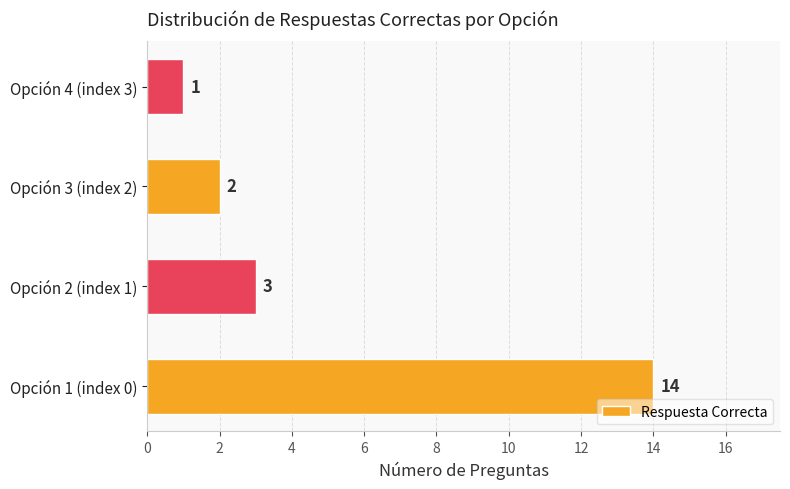

List the labels in order of value, smallest first.

Opción 4 (index 3), Opción 3 (index 2), Opción 2 (index 1), Opción 1 (index 0)